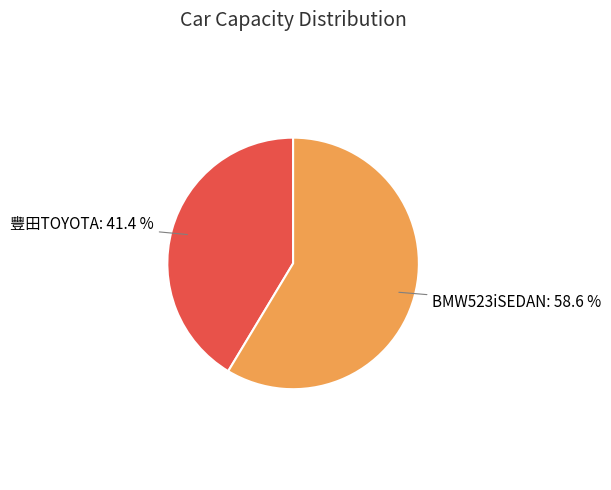

Does any single category account for the majority?

Yes